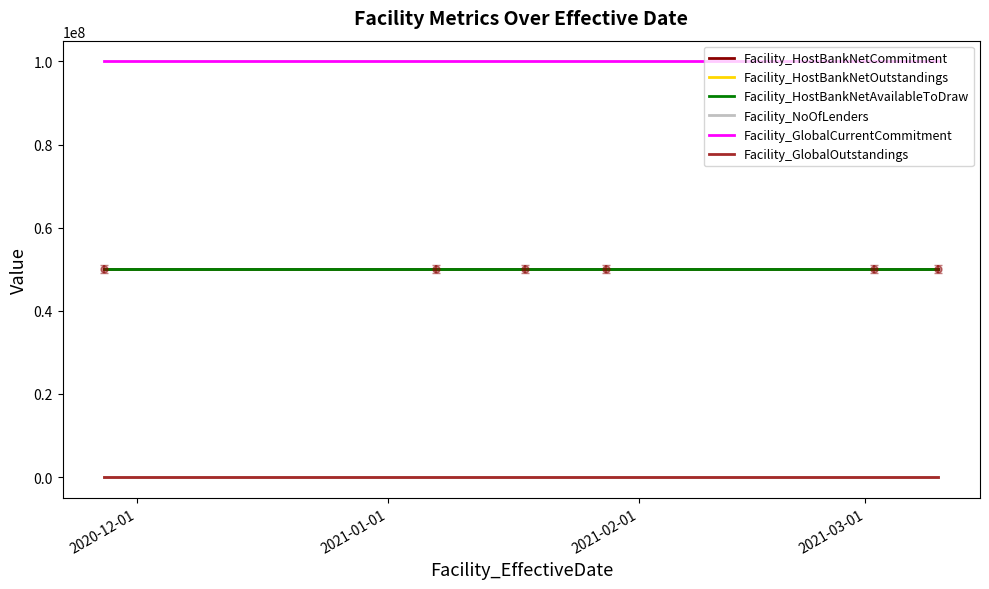

Does the chart display data point markers on the line(s)?

No